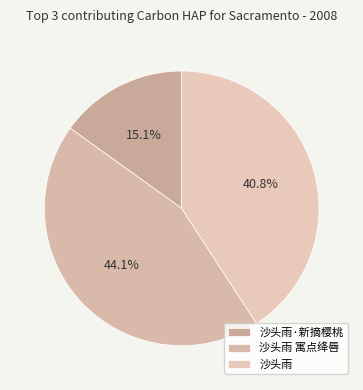

To the nearest percent, what portion does 沙头雨·新摘樱桃 represent?

15%